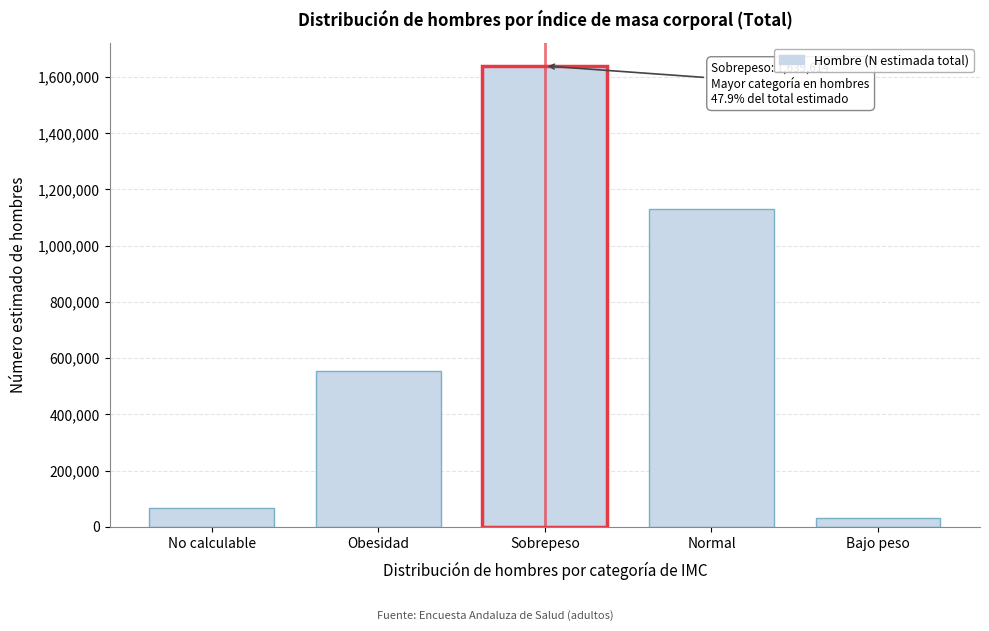

Reading left to right, extract all data points from this chart.

No calculable=65409	Obesidad=554408	Sobrepeso=1639614	Normal=1129295	Bajo peso=31056